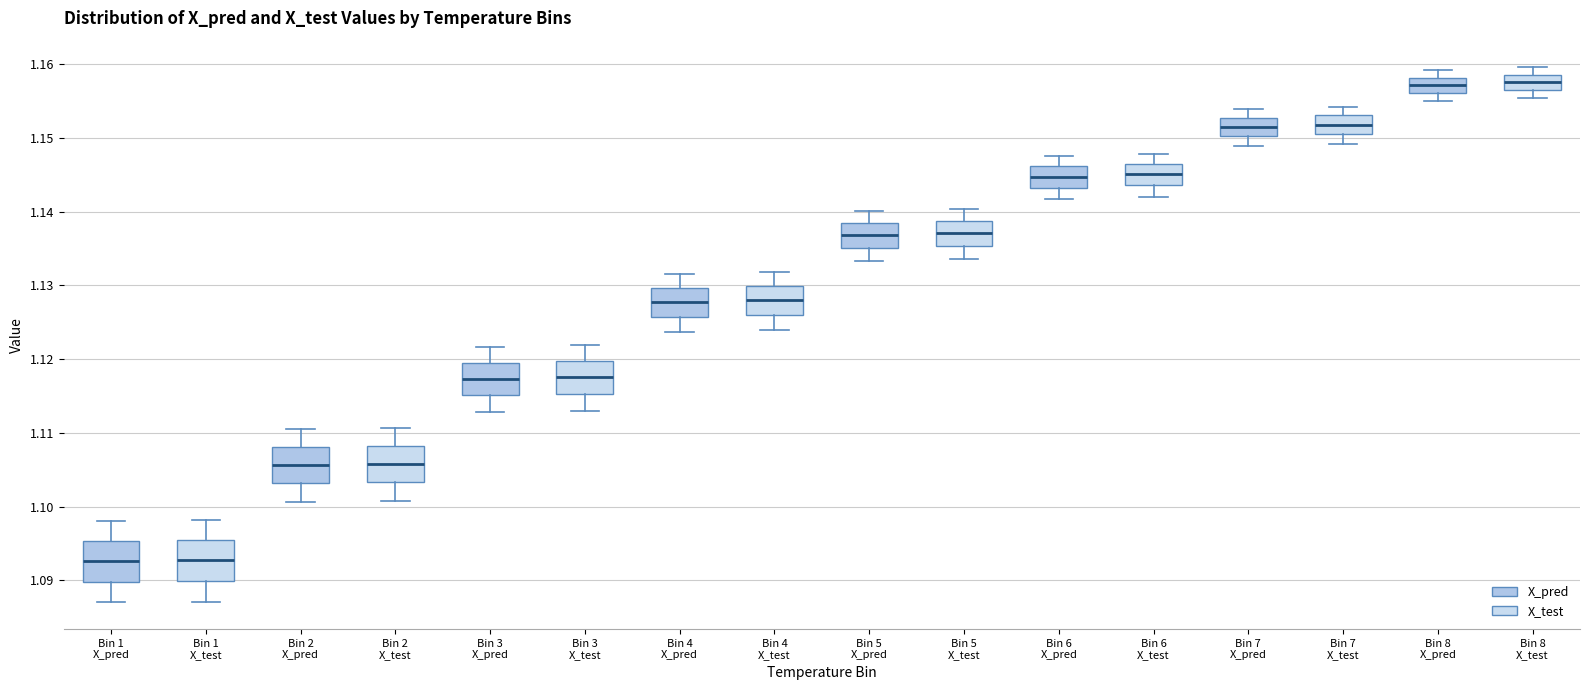

Reading left to right, read every box against the y-axis: the position of its median line, the range the box covers, and the ends of its whiskers. The values are not printed on the chart, so give them approximately, as read against the axis.

Bin 1 X_pred: median 1.093, box 1.090 to 1.095, whiskers 1.087 to 1.098
Bin 1 X_test: median 1.093, box 1.090 to 1.095, whiskers 1.087 to 1.098
Bin 2 X_pred: median 1.106, box 1.103 to 1.108, whiskers 1.101 to 1.110
Bin 2 X_test: median 1.106, box 1.103 to 1.108, whiskers 1.101 to 1.111
Bin 3 X_pred: median 1.117, box 1.115 to 1.120, whiskers 1.113 to 1.122
Bin 3 X_test: median 1.118, box 1.115 to 1.120, whiskers 1.113 to 1.122
Bin 4 X_pred: median 1.128, box 1.126 to 1.130, whiskers 1.124 to 1.132
Bin 4 X_test: median 1.128, box 1.126 to 1.130, whiskers 1.124 to 1.132
Bin 5 X_pred: median 1.137, box 1.135 to 1.139, whiskers 1.133 to 1.140
Bin 5 X_test: median 1.137, box 1.135 to 1.139, whiskers 1.134 to 1.140
Bin 6 X_pred: median 1.145, box 1.143 to 1.146, whiskers 1.142 to 1.148
Bin 6 X_test: median 1.145, box 1.144 to 1.147, whiskers 1.142 to 1.148
Bin 7 X_pred: median 1.151, box 1.150 to 1.153, whiskers 1.149 to 1.154
Bin 7 X_test: median 1.152, box 1.151 to 1.153, whiskers 1.149 to 1.154
Bin 8 X_pred: median 1.157, box 1.156 to 1.158, whiskers 1.155 to 1.159
Bin 8 X_test: median 1.158, box 1.156 to 1.159, whiskers 1.155 to 1.160